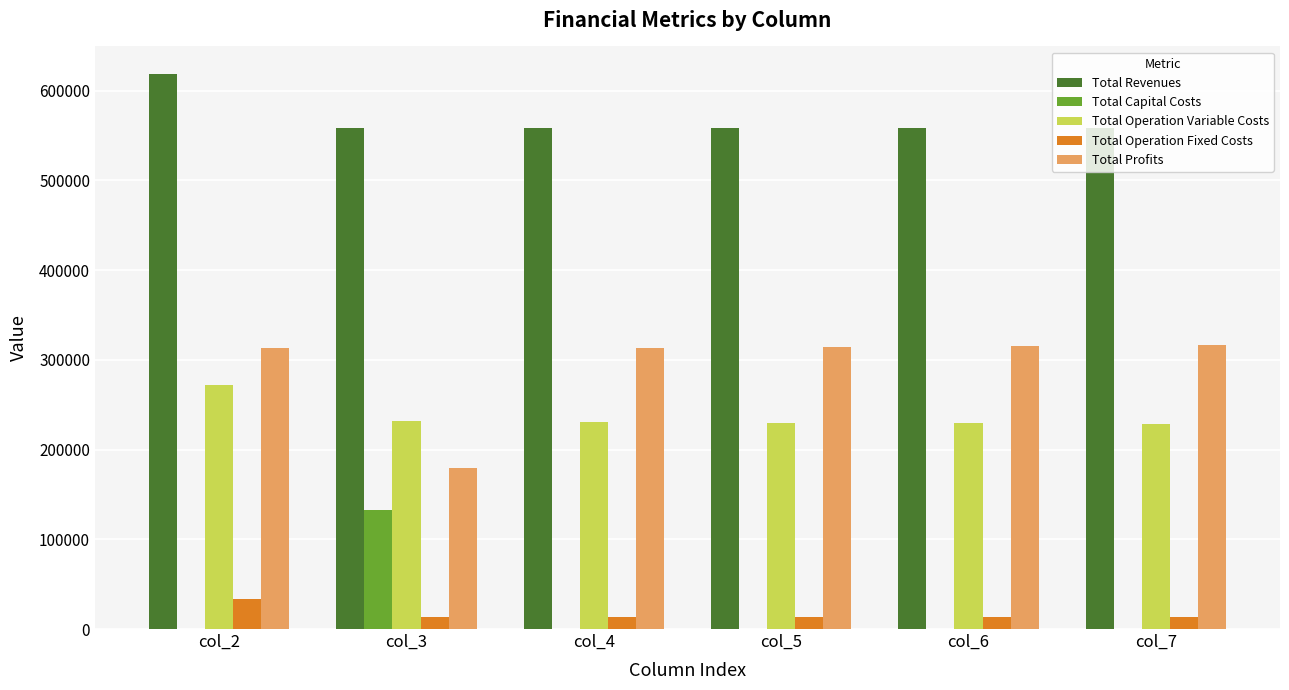

The value of Total Profits at col_5 is 78500.9. True or false?

False